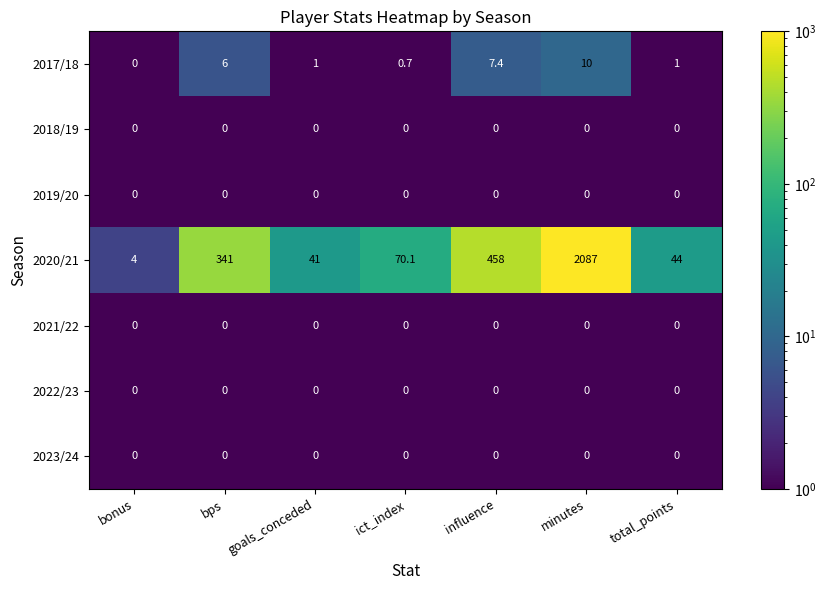

Which label corresponds to the largest value in the chart?

minutes